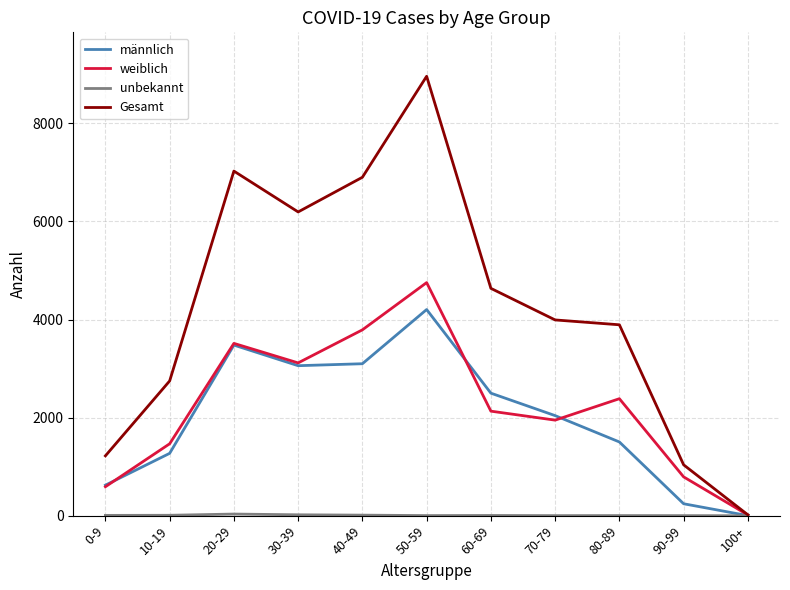

True or false: männlich and weiblich intersect in this chart.

True